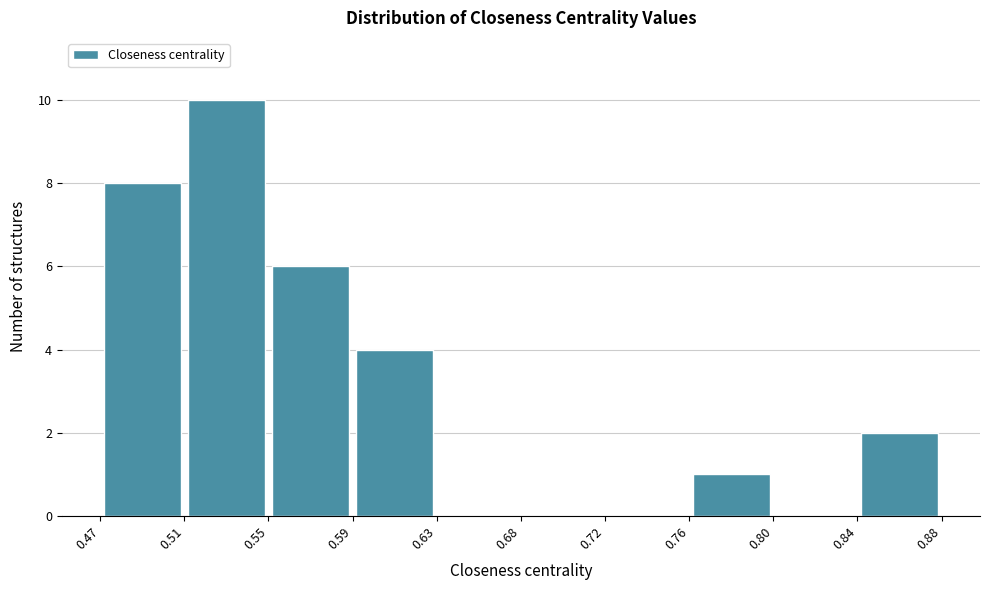

What is the height of the bar covering 0.76 to 0.80 on the x-axis? The values are not printed on the chart, so give them approximately, as read against the axis.

1